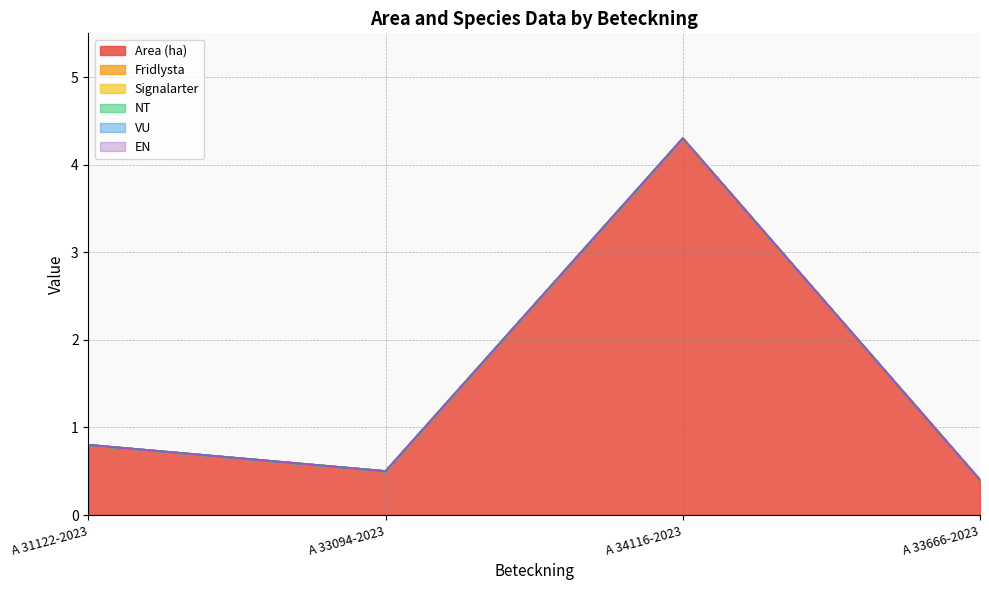

True or false: Signalarter and NT intersect in this chart.

False